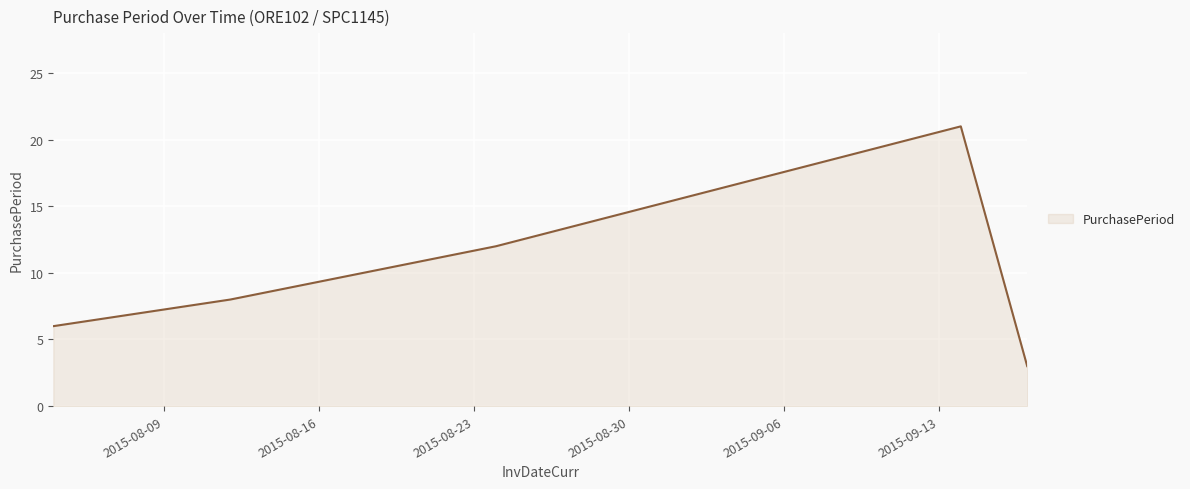

What is the maximum value shown in the chart?

21